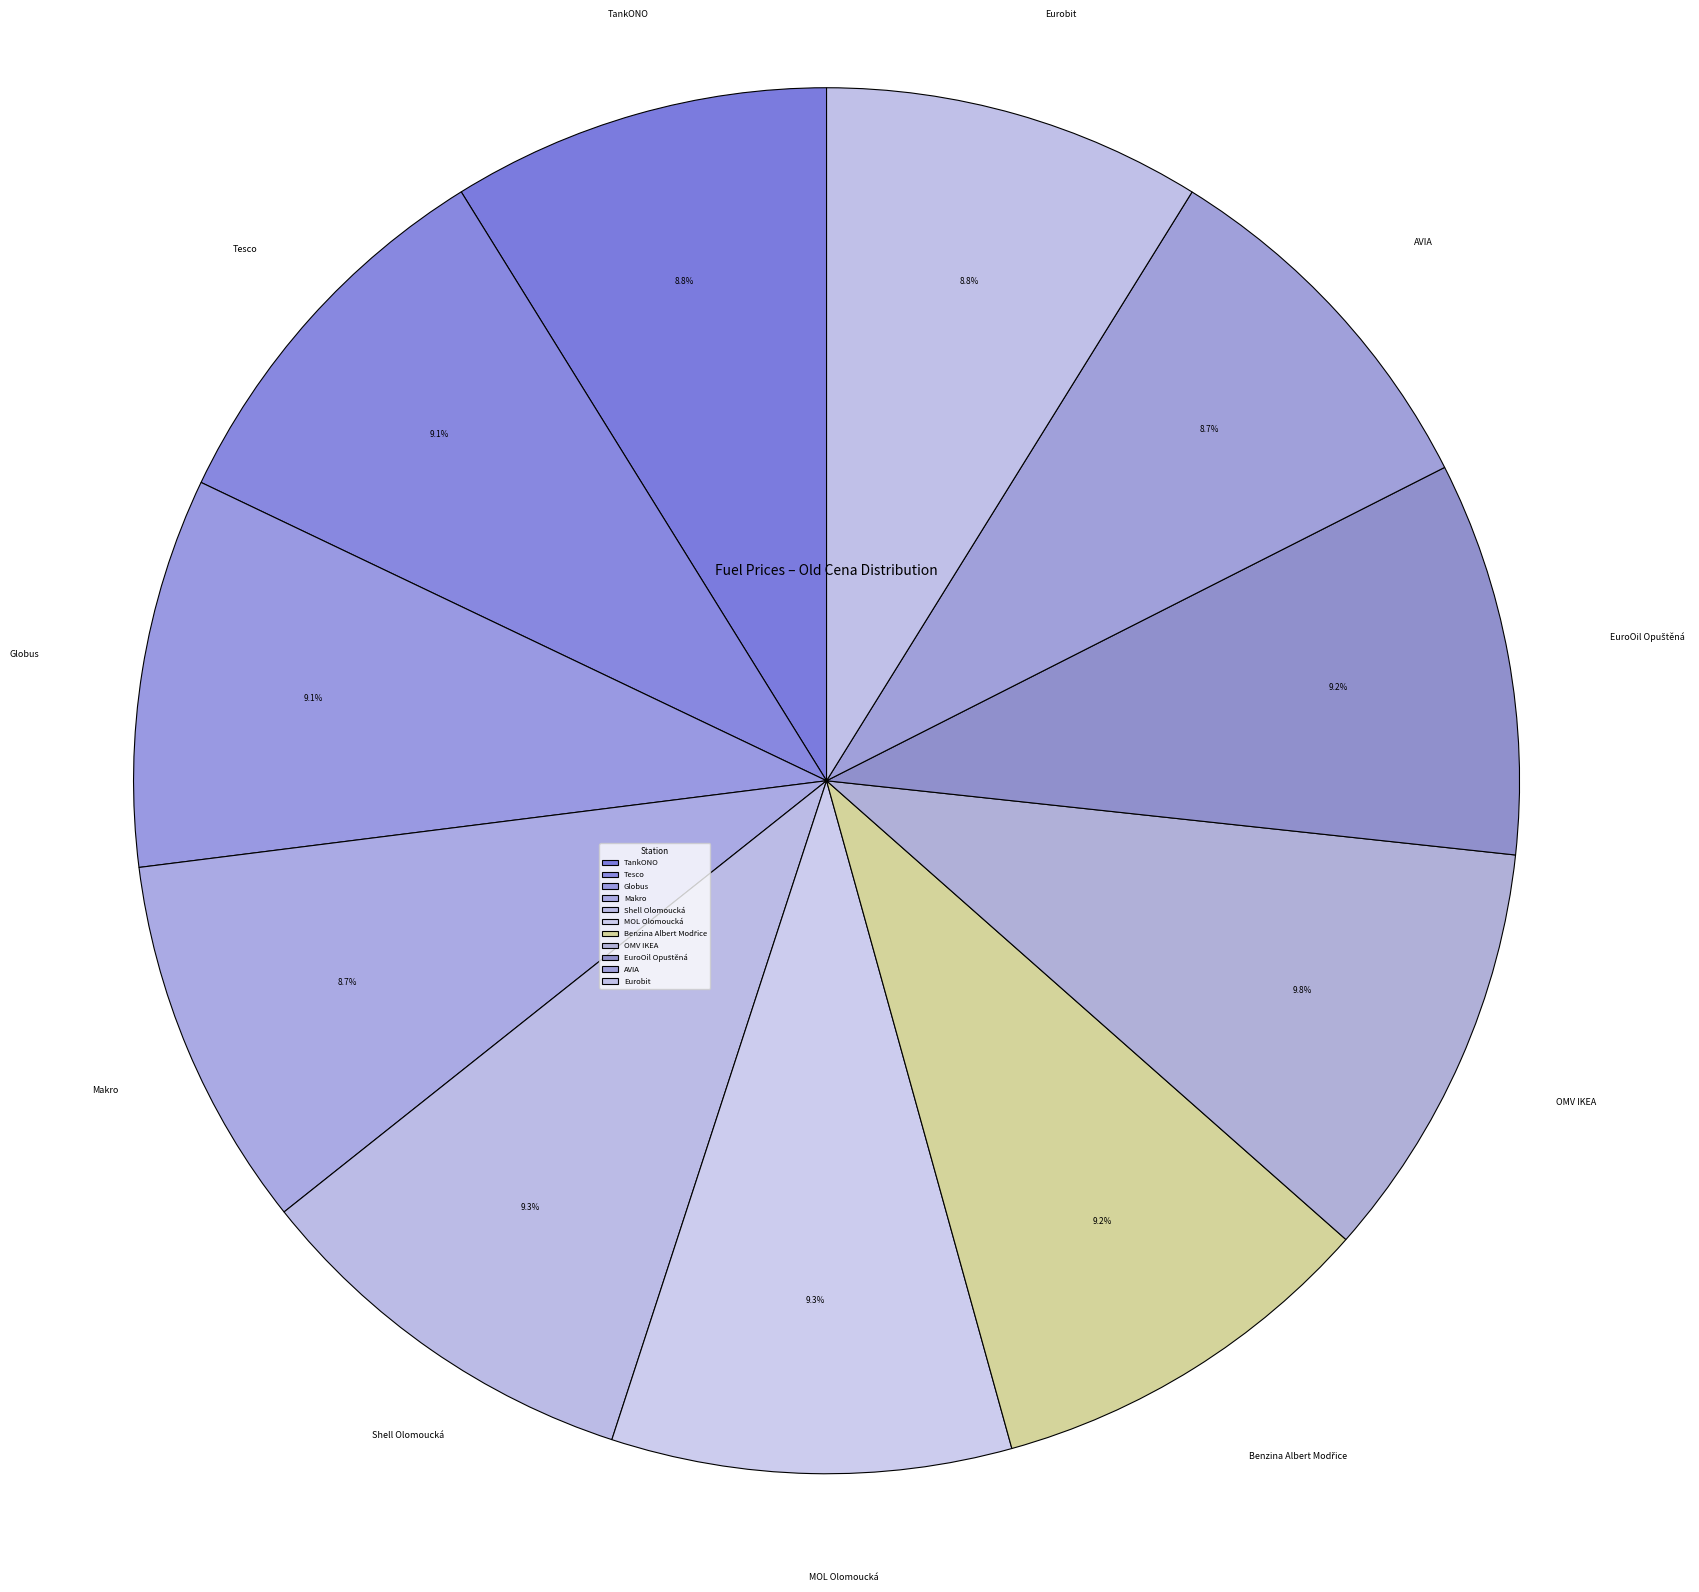

What is the ratio of the value at Shell Olomoucká to the value at TankONO?

1.1